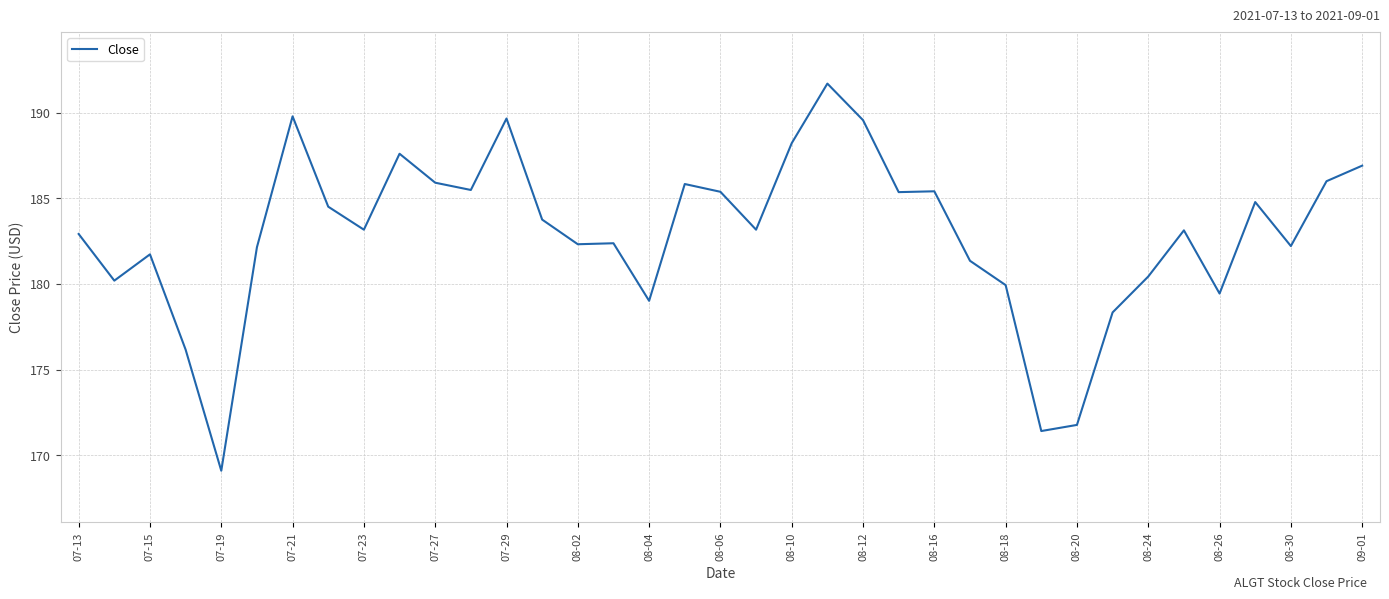

What is the difference between the maximum and minimum values?

22.6